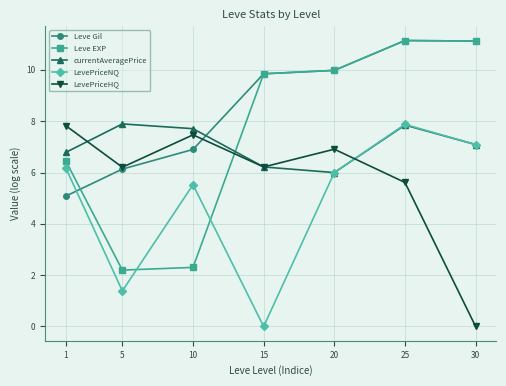

Is it true that LevePriceNQ equals 7.1 at 30?

True